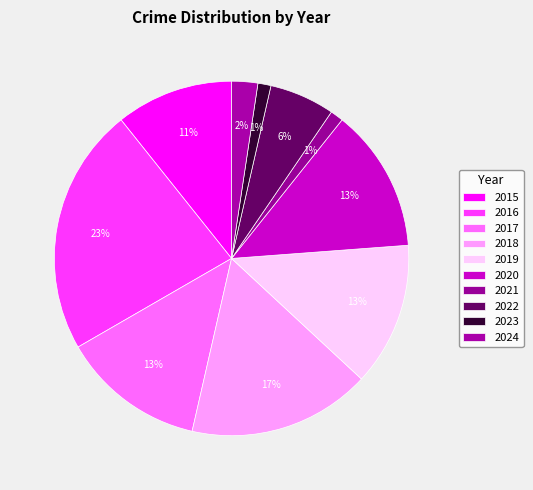

To the nearest percent, what is the difference between the 2022 and 2020 slice percentages?

7%